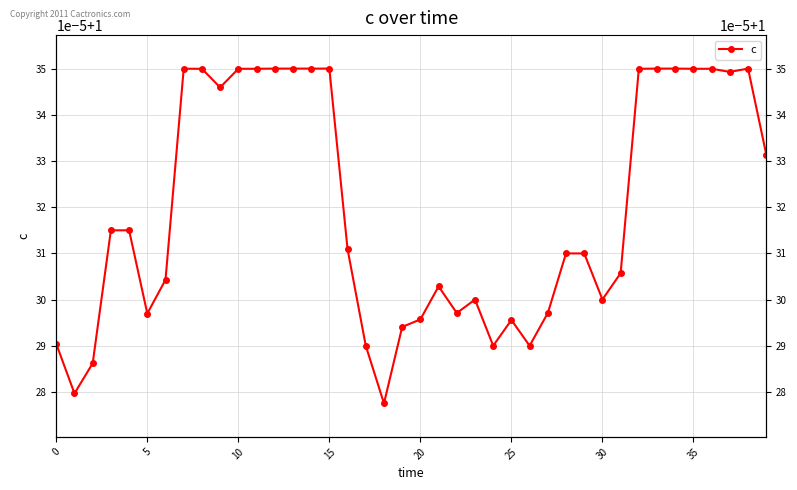

What is the value of the 25th point from the left?

1.0